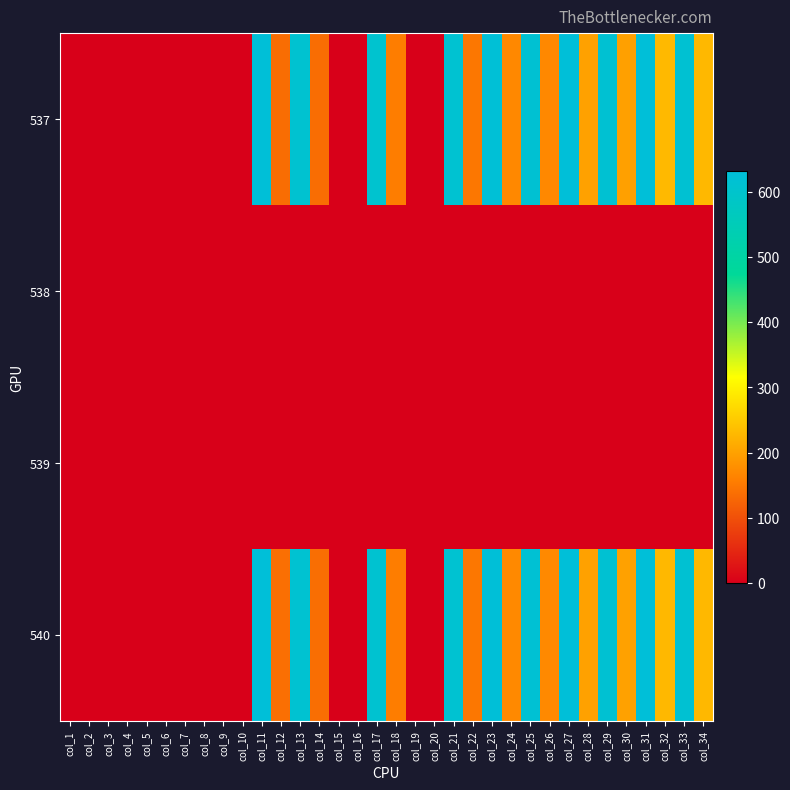

Reading left to right, transcribe all the data shown in this chart.

537: col_1=0.0	col_2=0.0	col_3=0.0	col_4=0.0	col_5=0.0	col_6=0.0	col_7=0.0	col_8=0.0	col_9=0.0	col_10=0.0	col_11=627.2	col_12=136.8	col_13=611.4	col_14=135.8	col_15=0.0	col_16=0.0	col_17=608.4	col_18=155.6	col_19=0.0	col_20=0.0	col_21=614.3	col_22=148.7	col_23=626.2	col_24=169.5	col_25=616.3	col_26=169.5	col_27=630.2	col_28=200.2	col_29=616.3	col_30=199.2	col_31=631.2	col_32=229.9	col_33=616.3	col_34=228.9
538: col_1=0.0	col_2=0.0	col_3=0.0	col_4=0.0	col_5=0.0	col_6=0.0	col_7=0.0	col_8=0.0	col_9=0.0	col_10=0.0	col_11=0.0	col_12=0.0	col_13=0.0	col_14=0.0	col_15=0.0	col_16=0.0	col_17=0.0	col_18=0.0	col_19=0.0	col_20=0.0	col_21=0.0	col_22=0.0	col_23=0.0	col_24=0.0	col_25=0.0	col_26=0.0	col_27=0.0	col_28=0.0	col_29=0.0	col_30=0.0	col_31=0.0	col_32=0.0	col_33=0.0	col_34=0.0
539: col_1=0.0	col_2=0.0	col_3=0.0	col_4=0.0	col_5=0.0	col_6=0.0	col_7=0.0	col_8=0.0	col_9=0.0	col_10=0.0	col_11=0.0	col_12=0.0	col_13=0.0	col_14=0.0	col_15=0.0	col_16=0.0	col_17=0.0	col_18=0.0	col_19=0.0	col_20=0.0	col_21=0.0	col_22=0.0	col_23=0.0	col_24=0.0	col_25=0.0	col_26=0.0	col_27=0.0	col_28=0.0	col_29=0.0	col_30=0.0	col_31=0.0	col_32=0.0	col_33=0.0	col_34=0.0
540: col_1=0.0	col_2=0.0	col_3=0.0	col_4=0.0	col_5=0.0	col_6=0.0	col_7=0.0	col_8=0.0	col_9=0.0	col_10=0.0	col_11=630.0	col_12=138.5	col_13=613.1	col_14=137.5	col_15=0.0	col_16=0.0	col_17=610.1	col_18=156.4	col_19=0.0	col_20=0.0	col_21=614.1	col_22=148.5	col_23=629.0	col_24=170.3	col_25=618.0	col_26=170.3	col_27=632.0	col_28=200.2	col_29=617.1	col_30=200.2	col_31=632.0	col_32=229.0	col_33=616.1	col_34=229.0